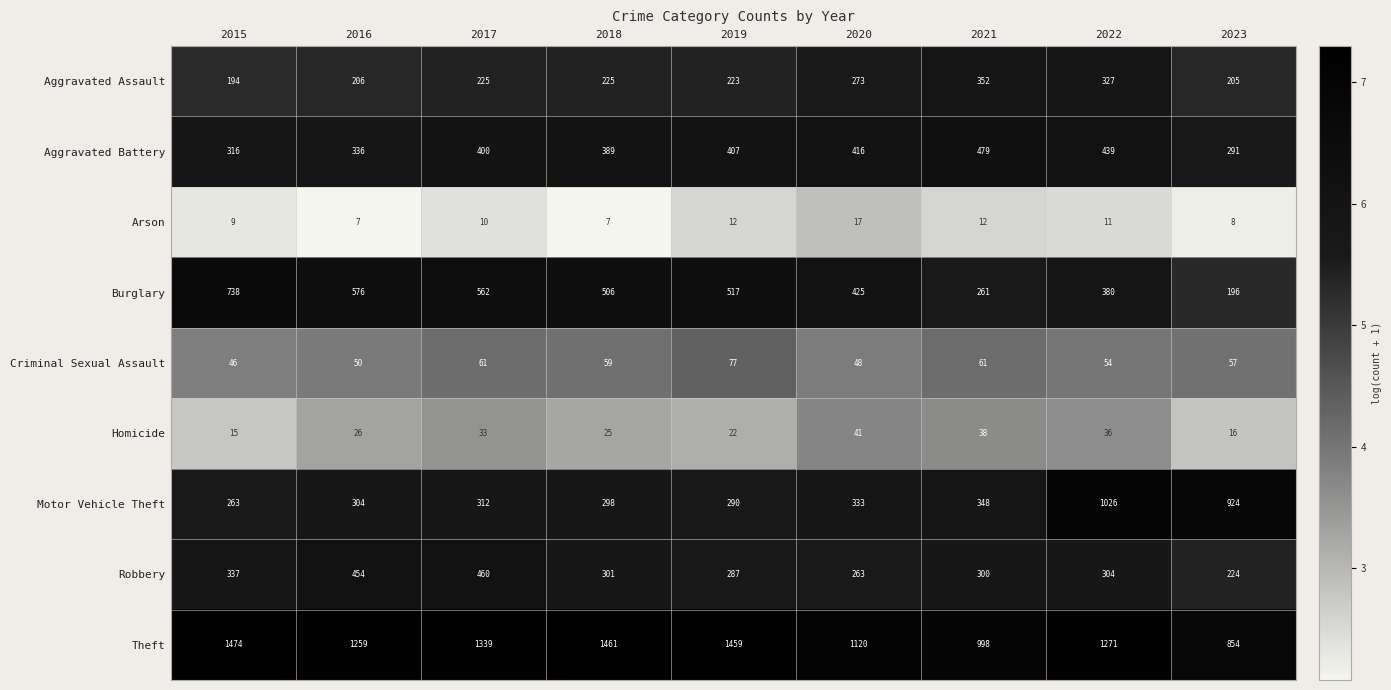

How many series are shown in this chart?

9